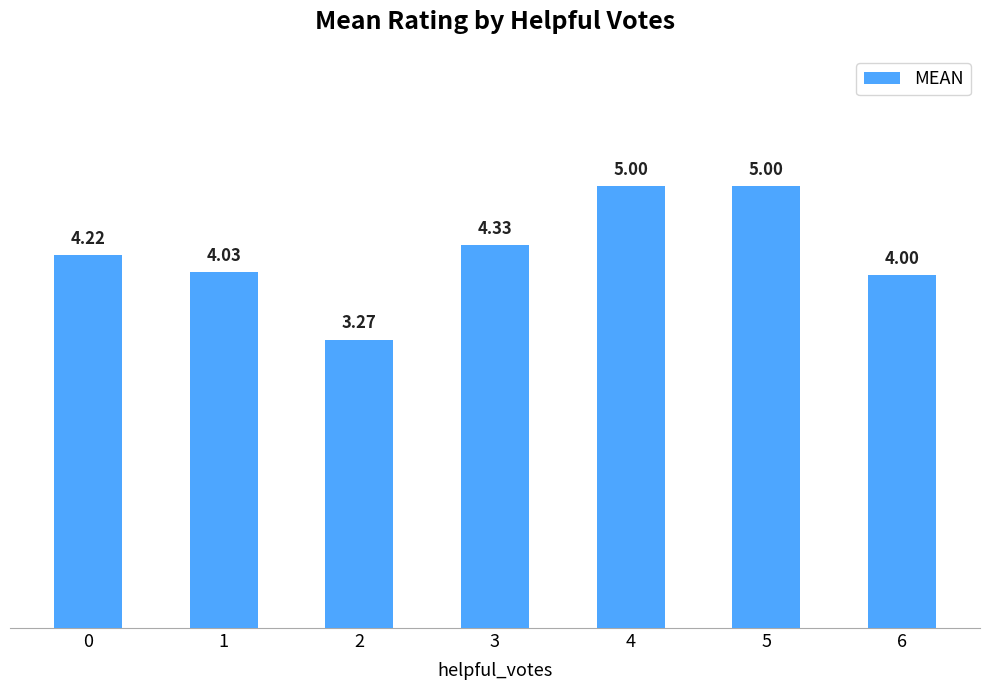

The chart shows a value of 4.0 at 1. True or false?

True